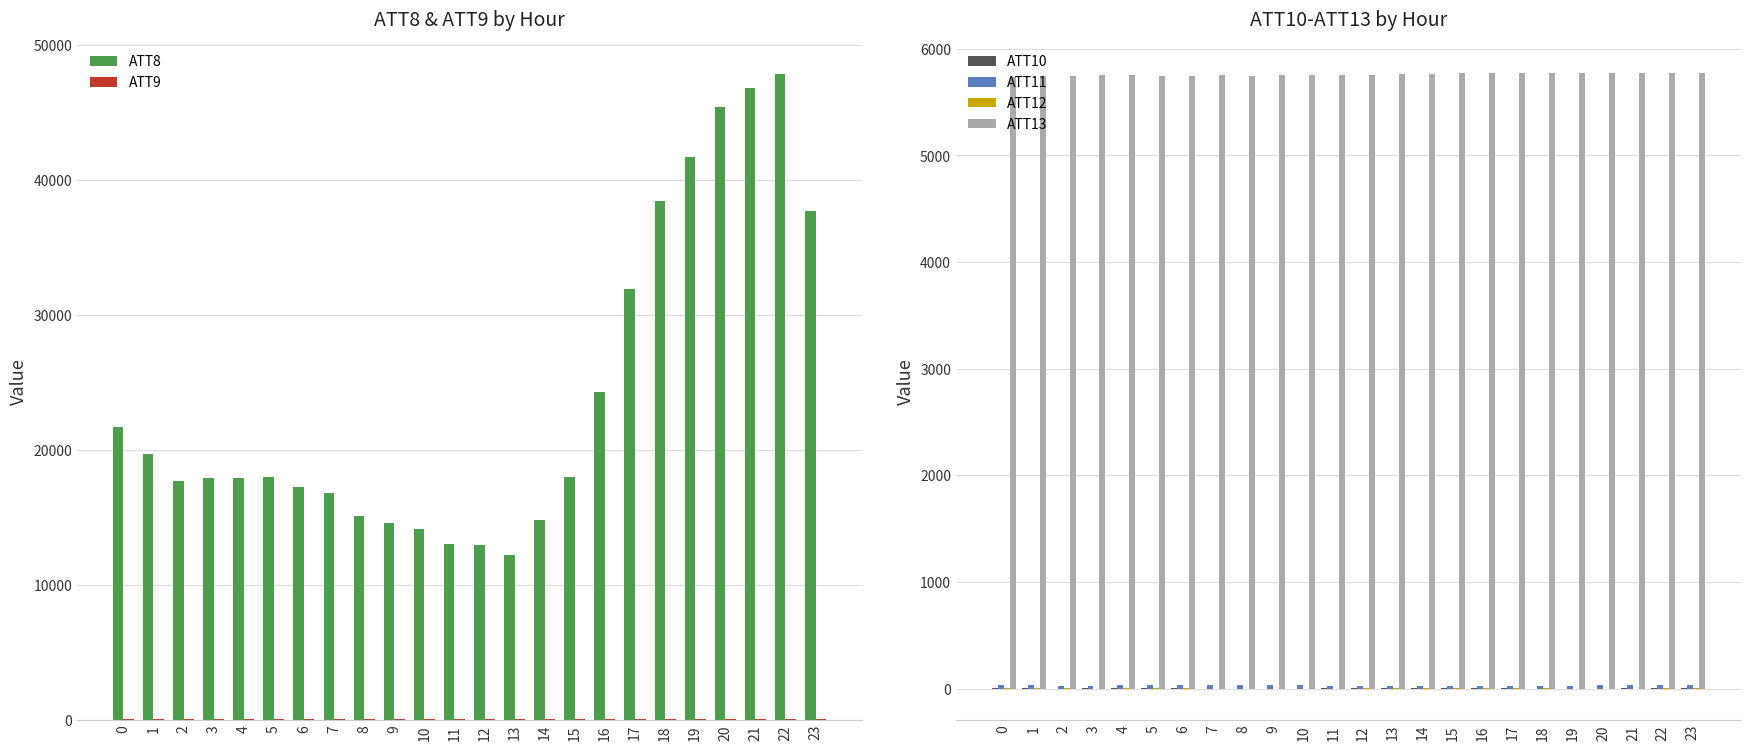

True or false: ATT9 has a value of 11.4 at 20.

False